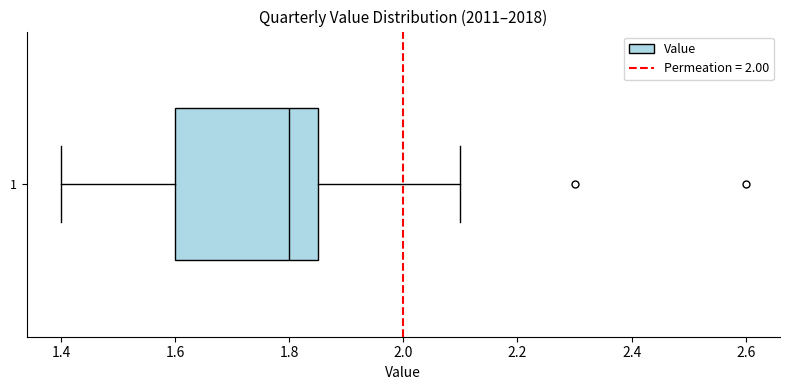

Where does the left whisker of the box at y = 1 end on the x-axis? The values are not printed on the chart, so give them approximately, as read against the axis.

1.40